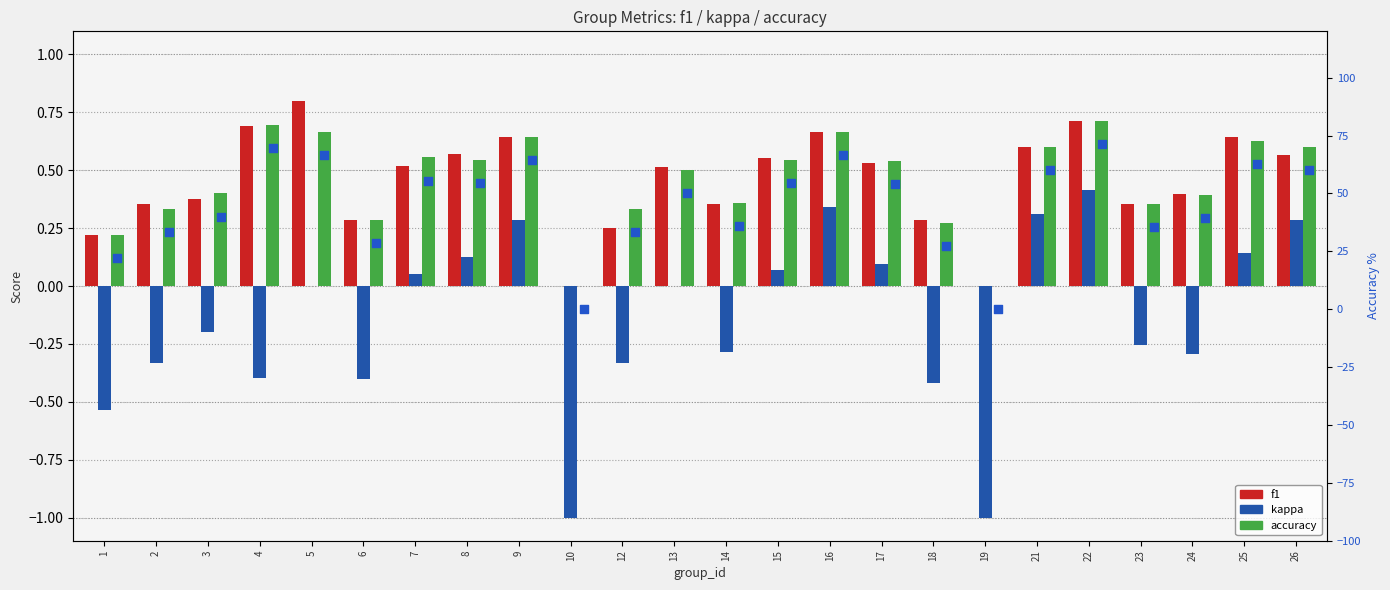

What is the total value across all series at 14?

36.1